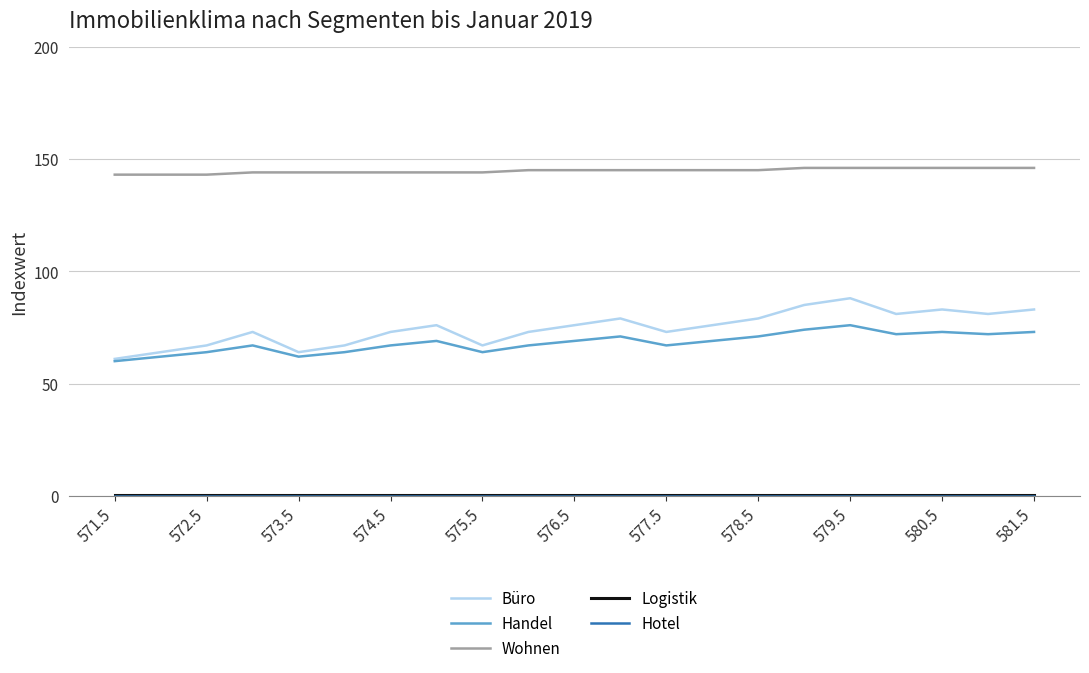

True or false: Büro and Wohnen intersect in this chart.

False